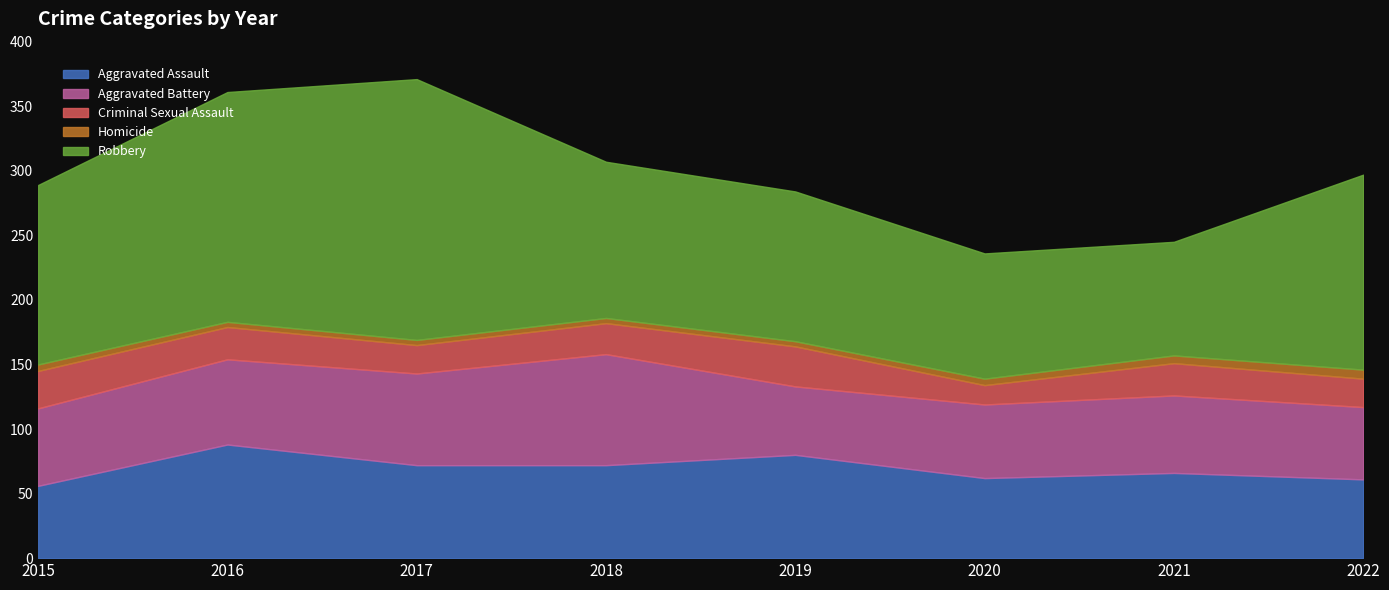

The Homicide series shows 6 at 2021. True or false?

True